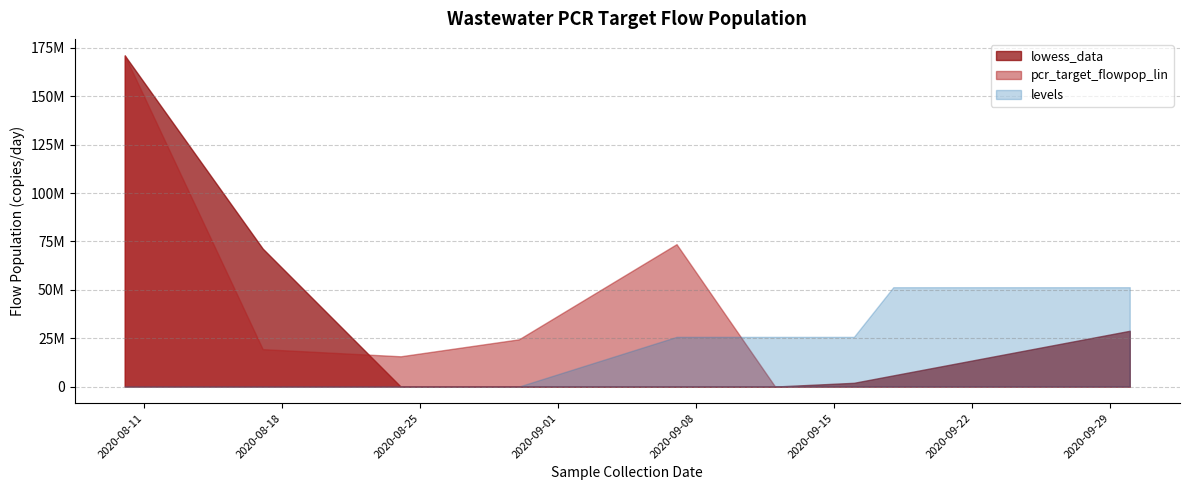

Which has a higher value, 2020-09-26 or 2020-08-30?

2020-09-26